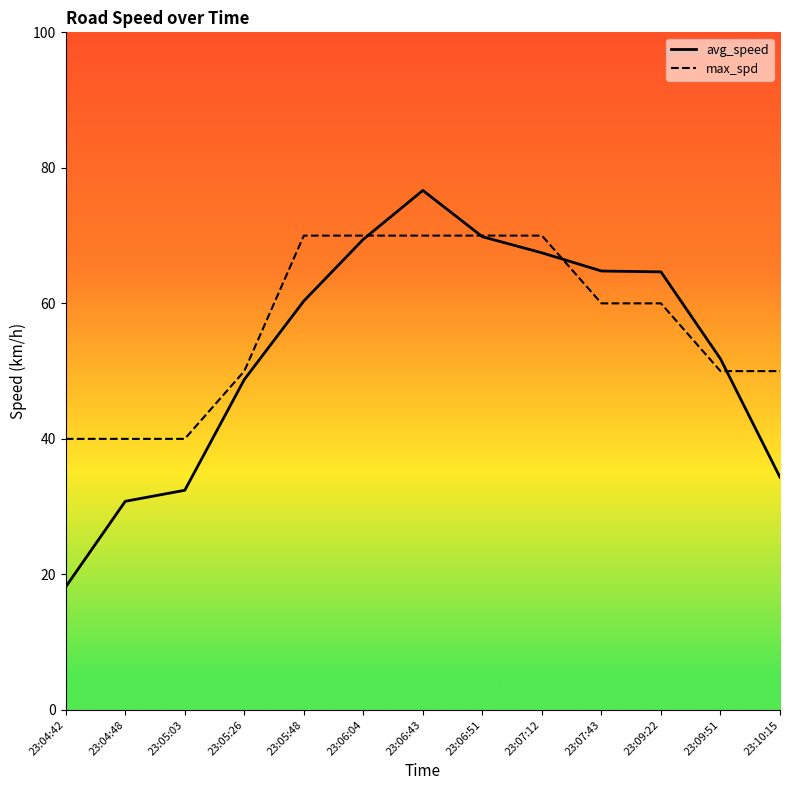

List the labels in order of max_spd value, largest first.

23:05:48, 23:06:04, 23:06:43, 23:06:51, 23:07:12, 23:07:43, 23:09:22, 23:05:26, 23:09:51, 23:10:15, 23:04:42, 23:04:48, 23:05:03